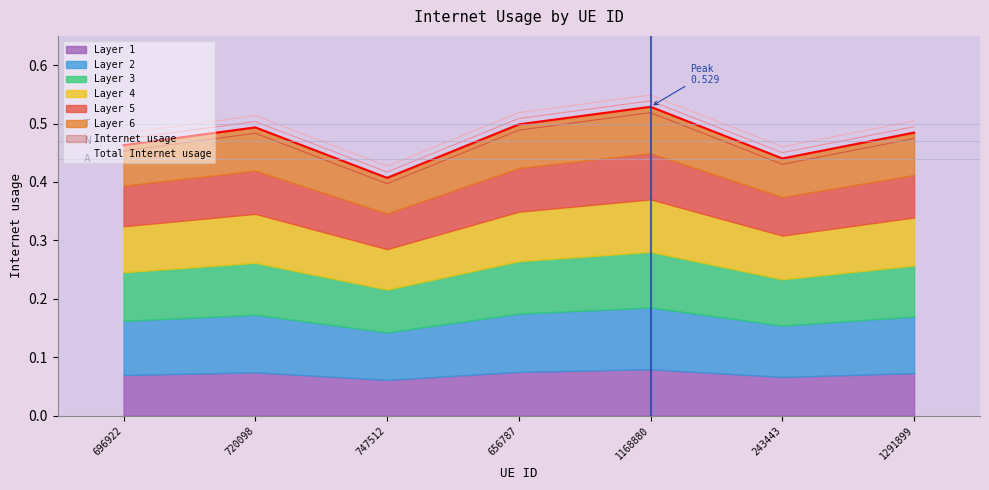

List the labels in order of value, smallest first.

747512, 243443, 696922, 1291899, 720098, 656787, 1168880